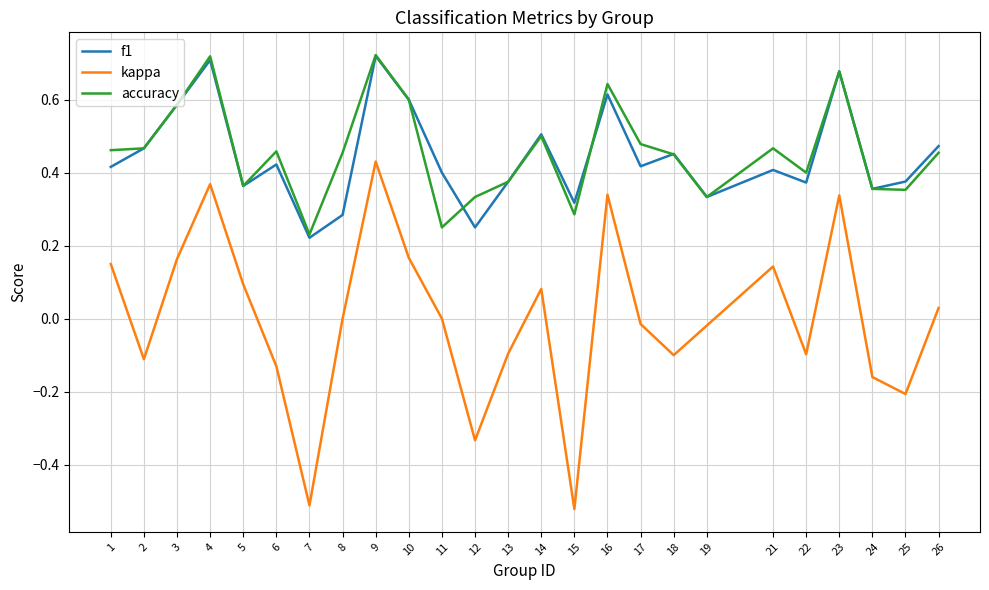

True or false: f1 and kappa intersect in this chart.

False